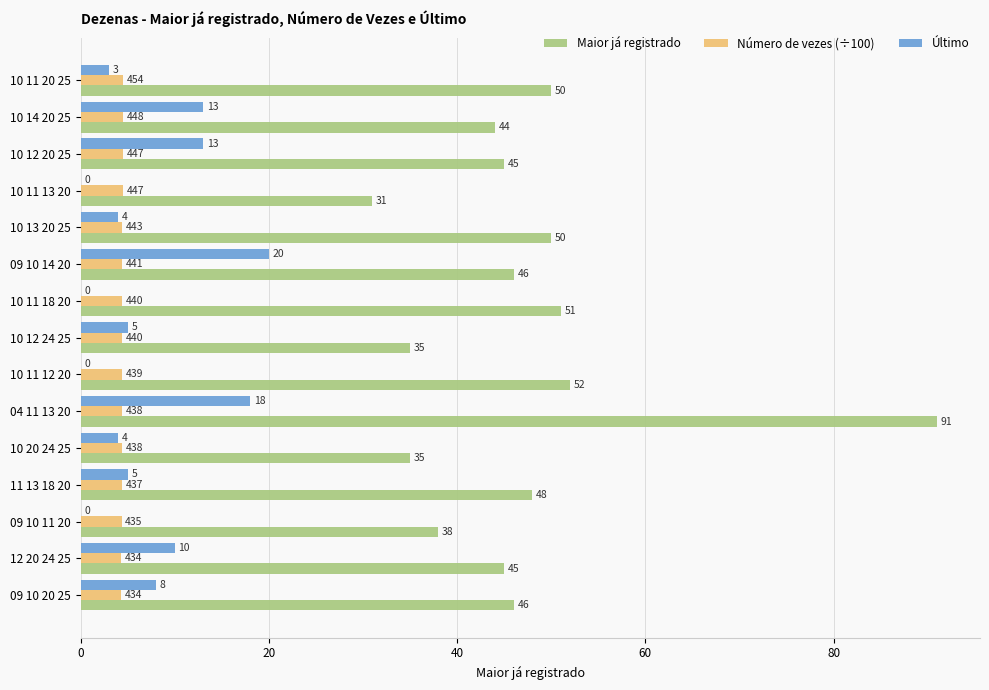

What is the maximum value shown in the chart?

91.0